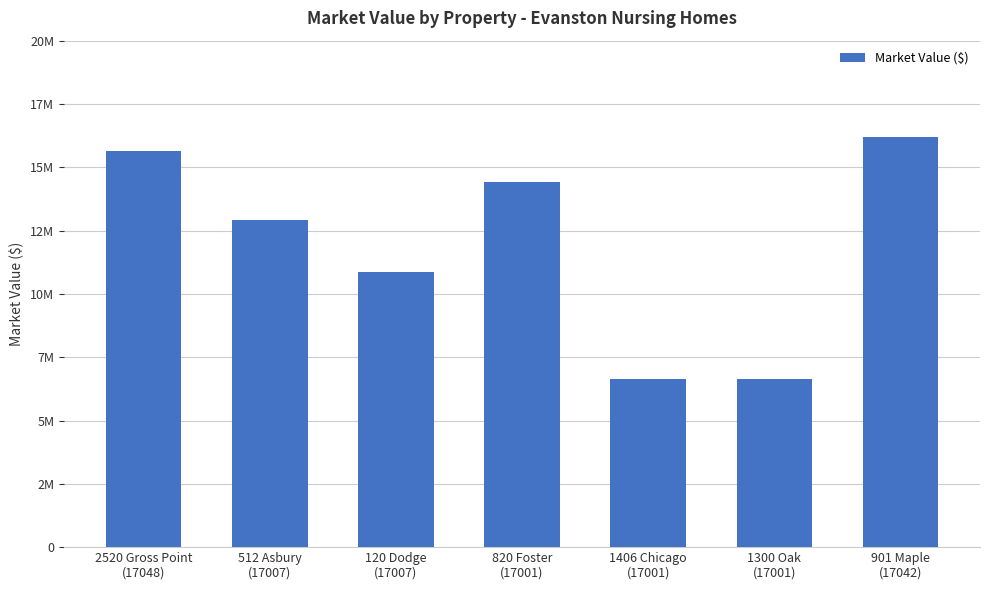

Approximately how many times larger is the value at 120 Dodge
(17007) compared to 2520 Gross Point
(17048)?

0.7